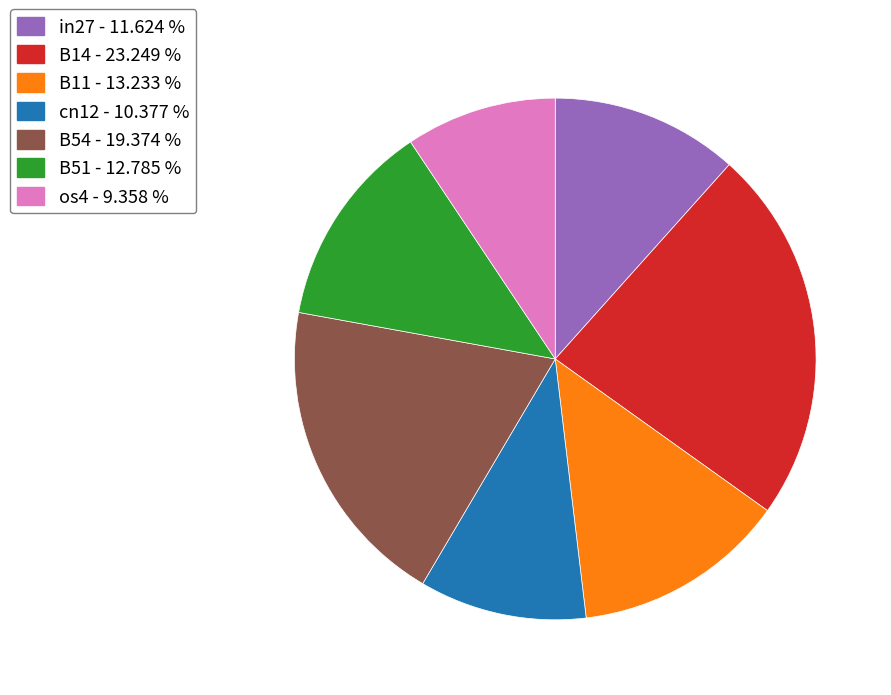

Combined, do in27 - 11.624 % and os4 - 9.358 % account for over 50%?

No